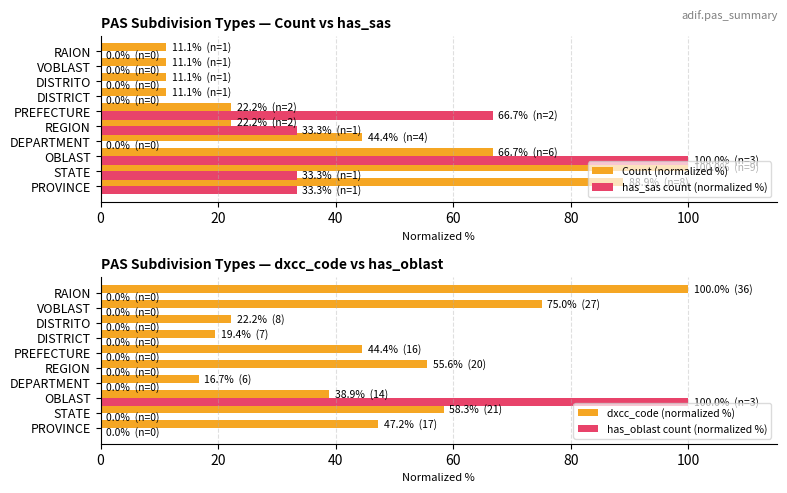

True or false: has_sas count (normalized %) has a value of 53.5 at DISTRICT.

False